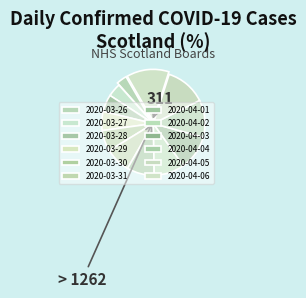

What is the smallest slice in the pie chart?

2020-03-26